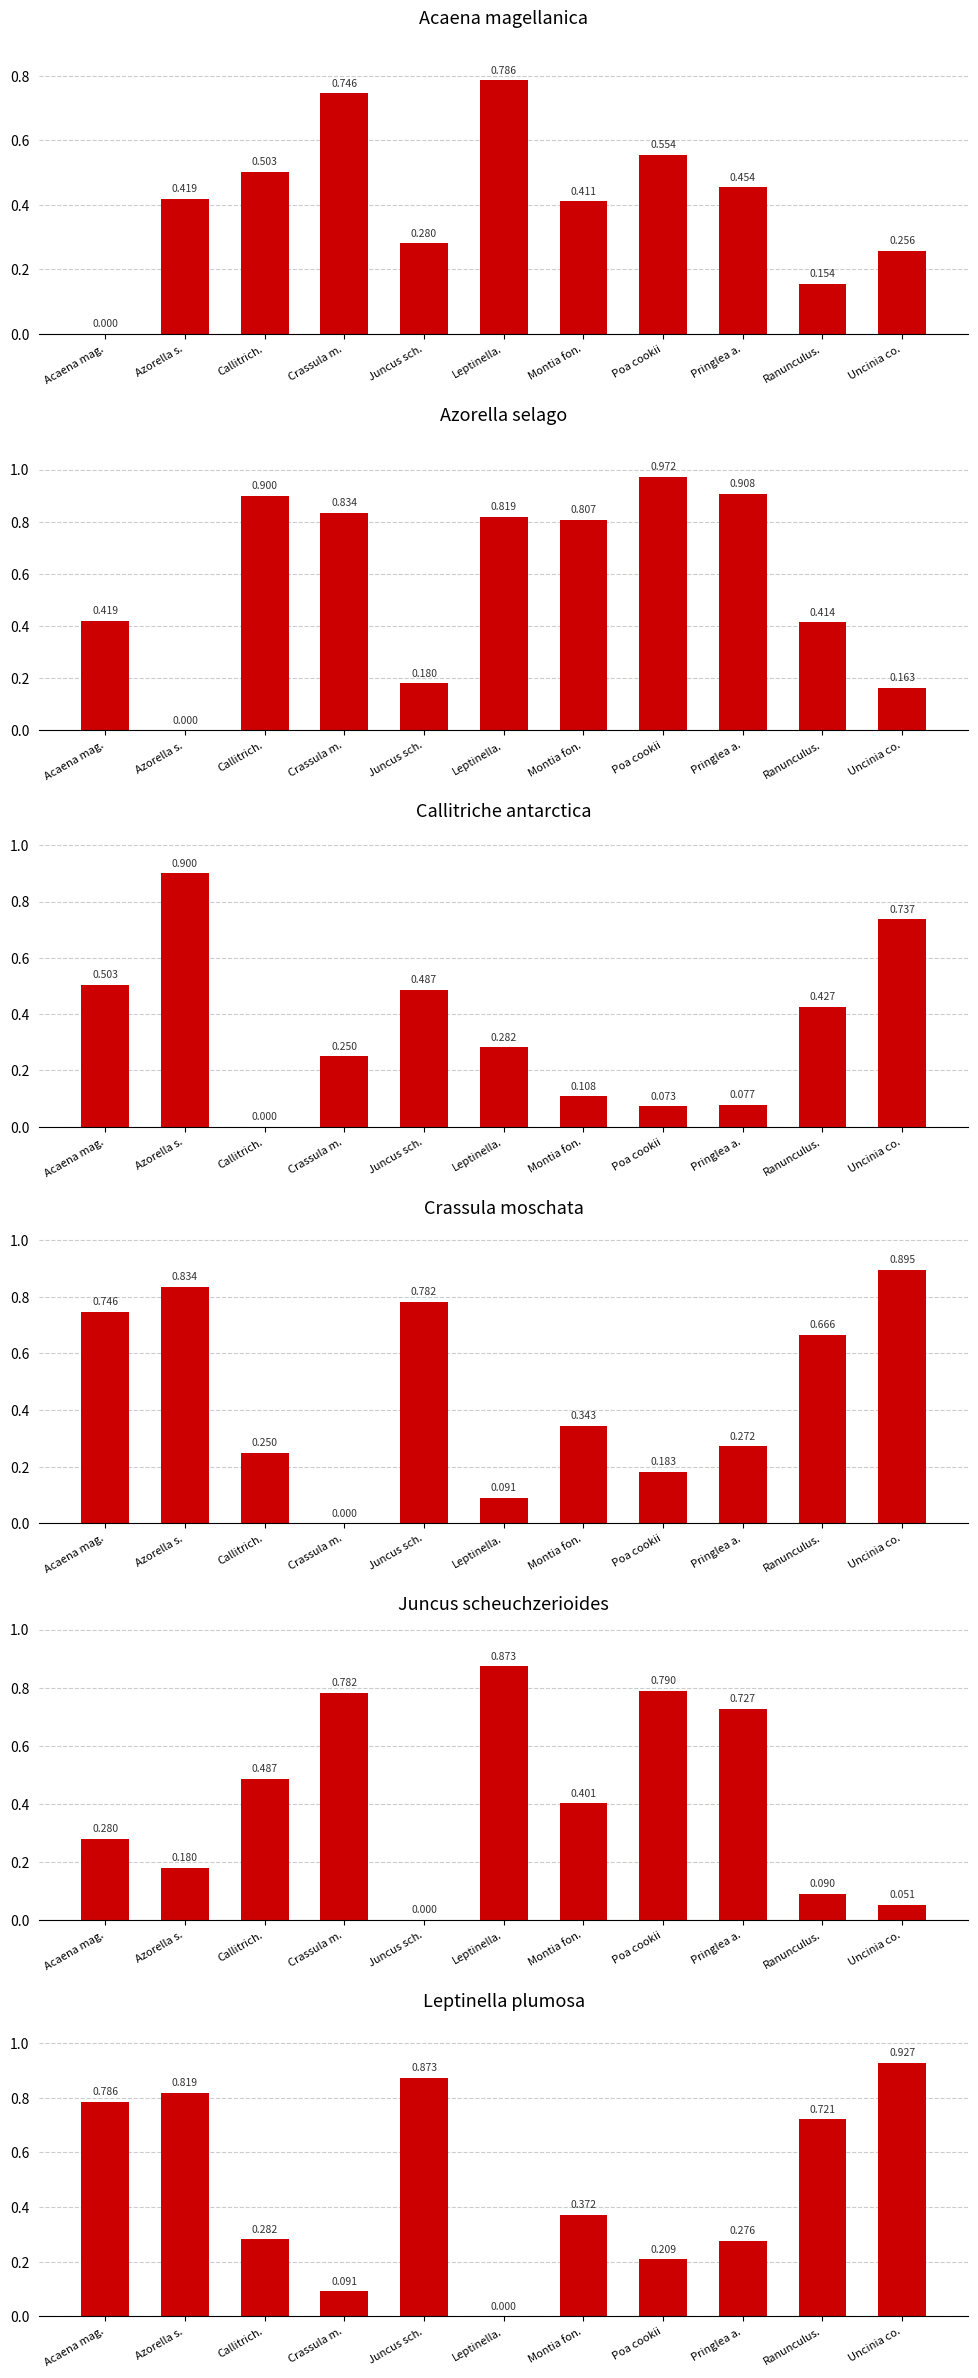

Rank the series by their maximum value, from highest to lowest.

Azorella selago, Leptinella plumosa, Callitriche antarctica, Crassula moschata, Juncus scheuchzerioides, Acaena magellanica